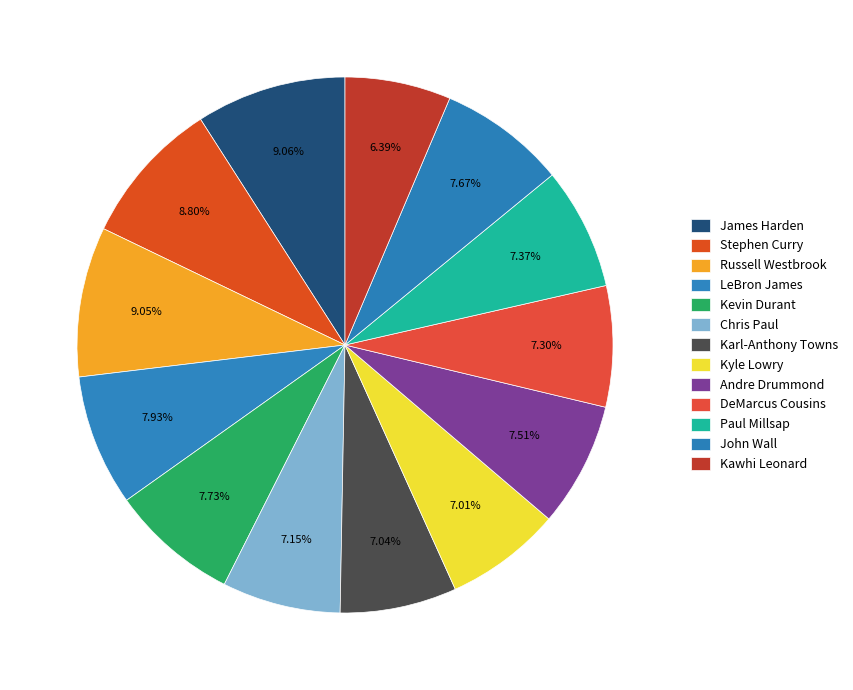

Count the number of slices in the pie.

13